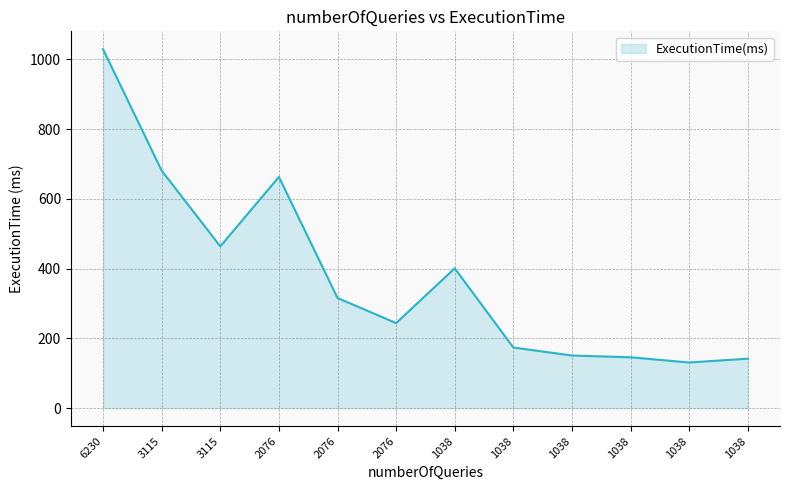

Is it true that the value at 2076 is 91?

False